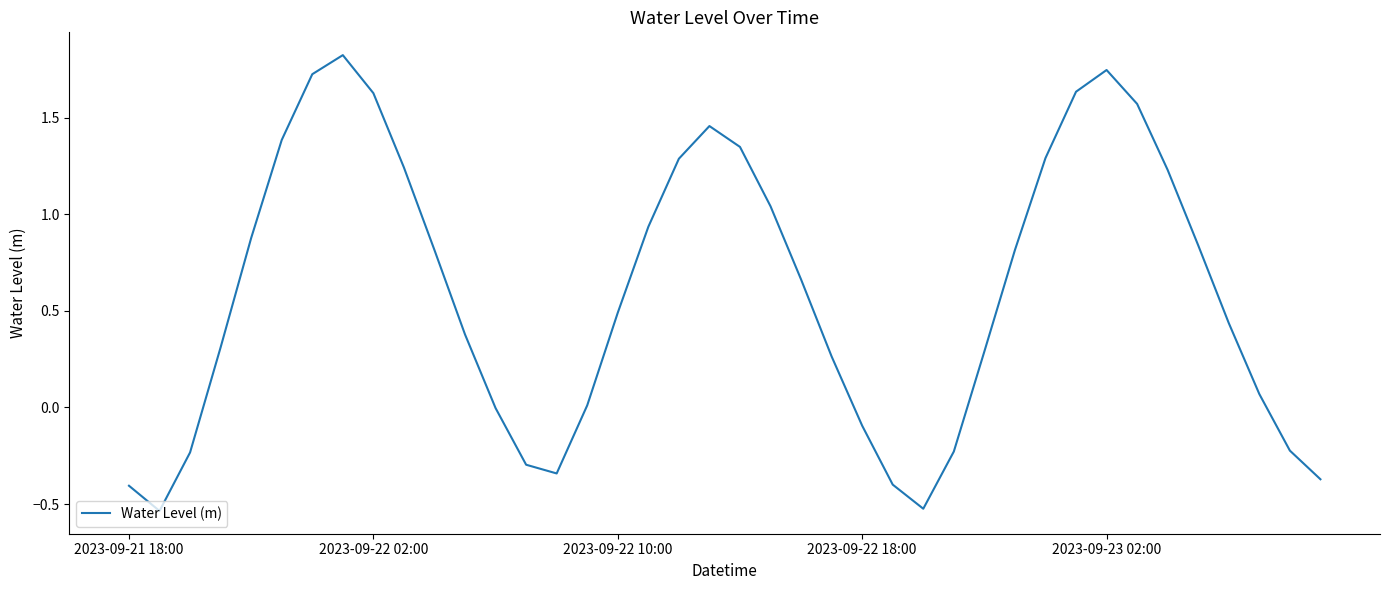

What is the greatest value displayed?

1.8